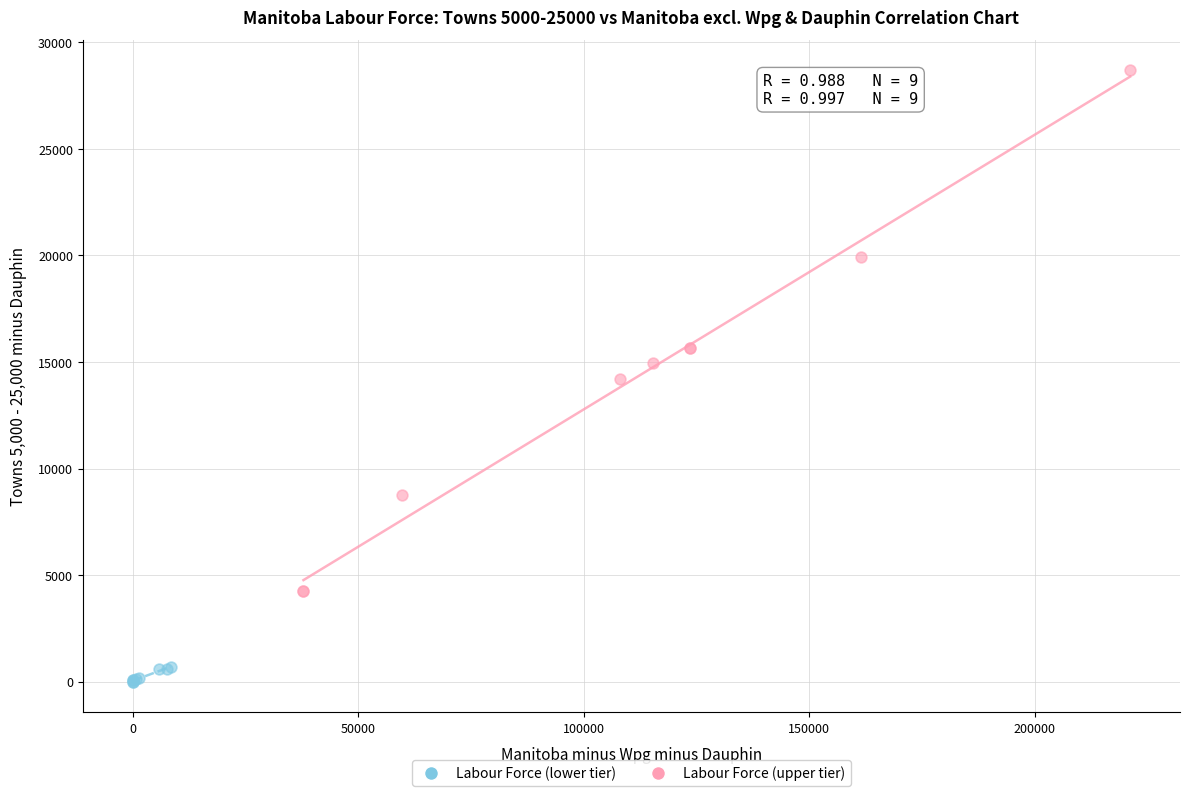

Which series has the widest spread of Y values?

Labour Force (upper tier)